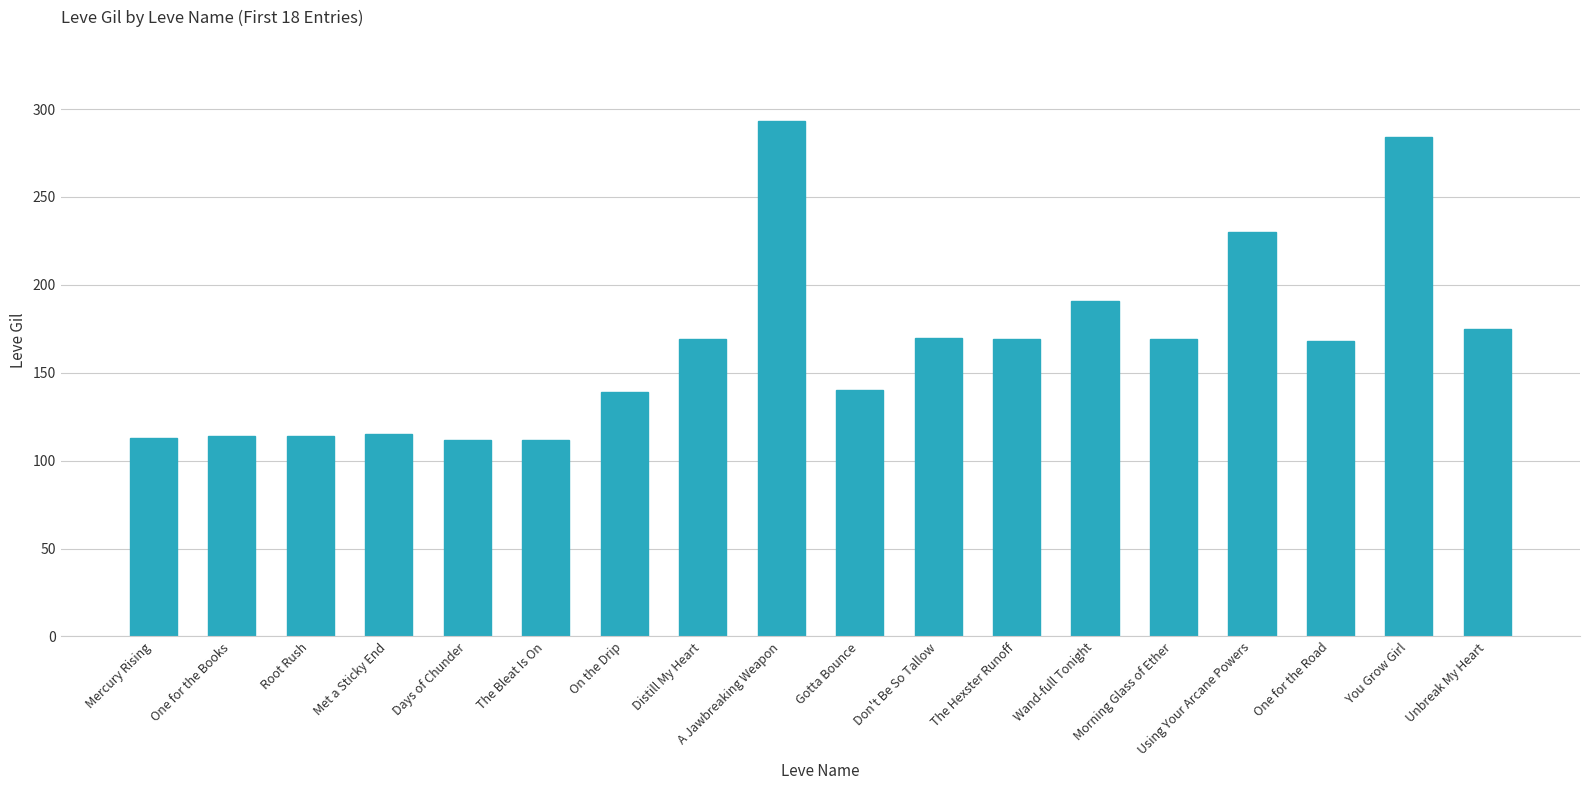

What is the change in value from Don't Be So Tallow to You Grow Girl?

+114